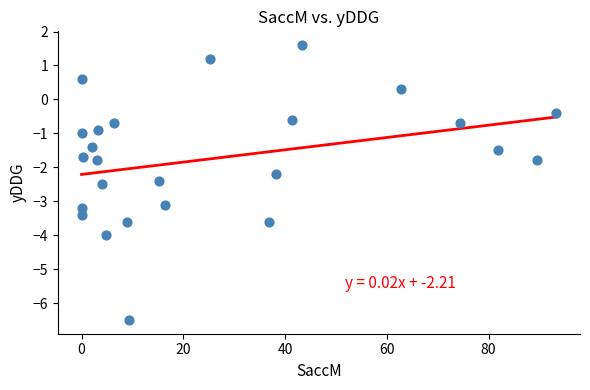

What is the range of X values (max minus min)?

93.3